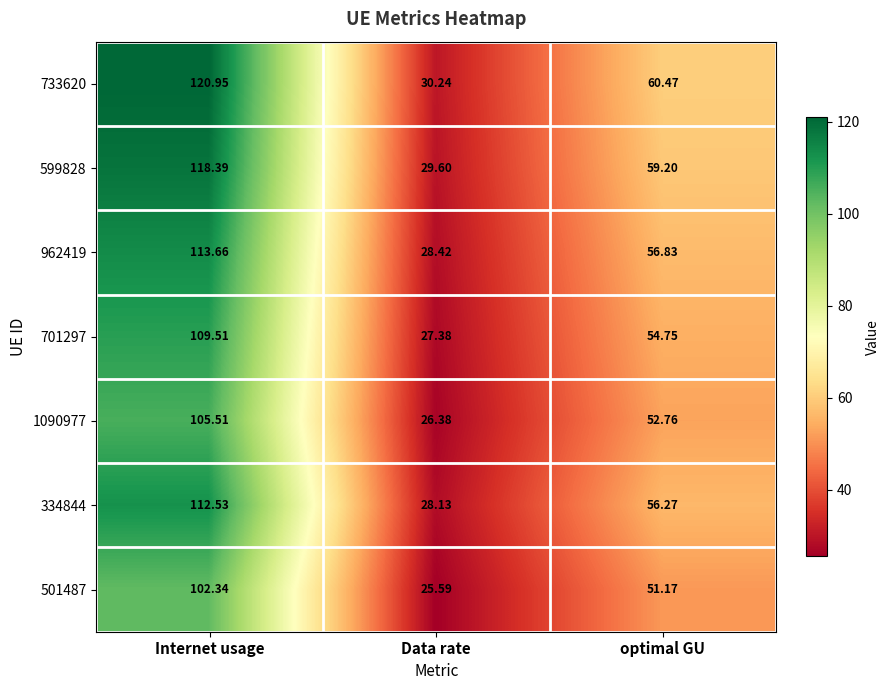

Which label corresponds to the smallest value in the chart?

Data rate